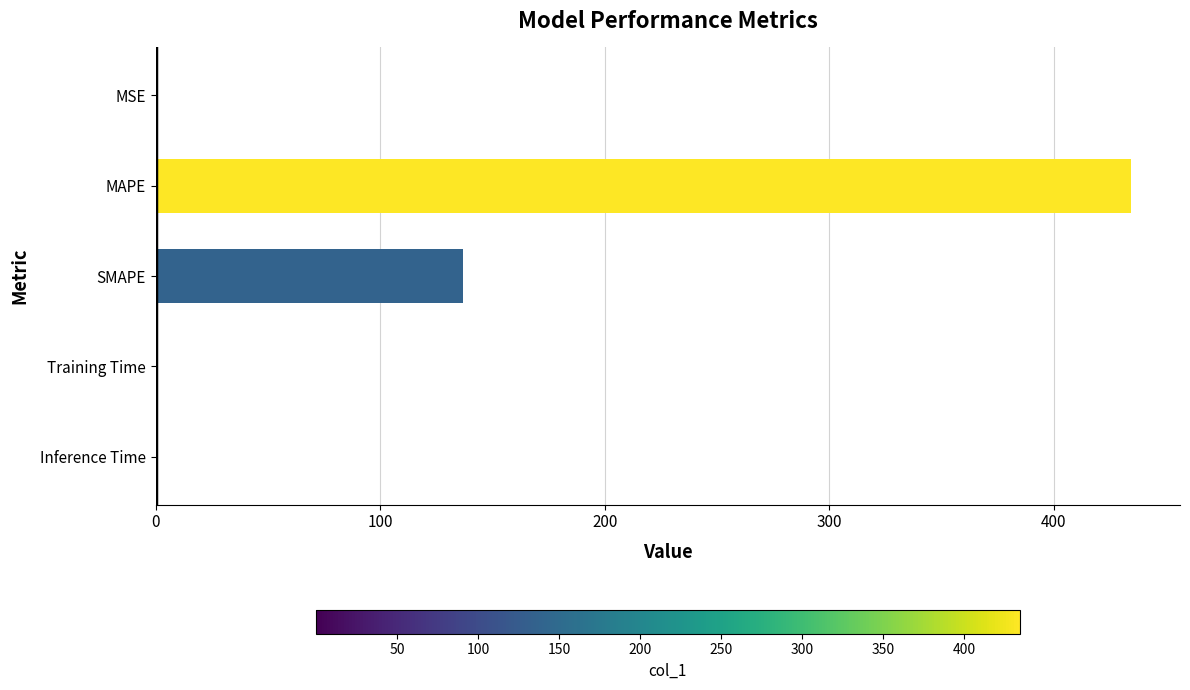

True or false: the data shows 0.0 at Inference Time.

True